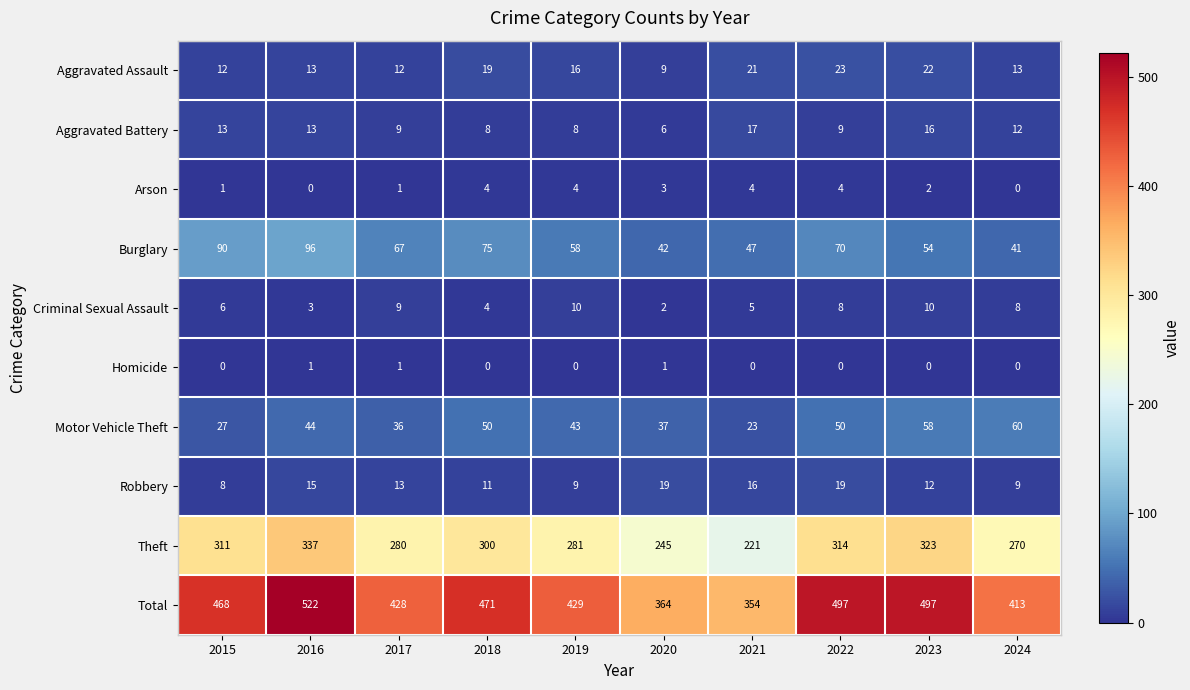

The value of Arson at 2022 is 4. True or false?

True